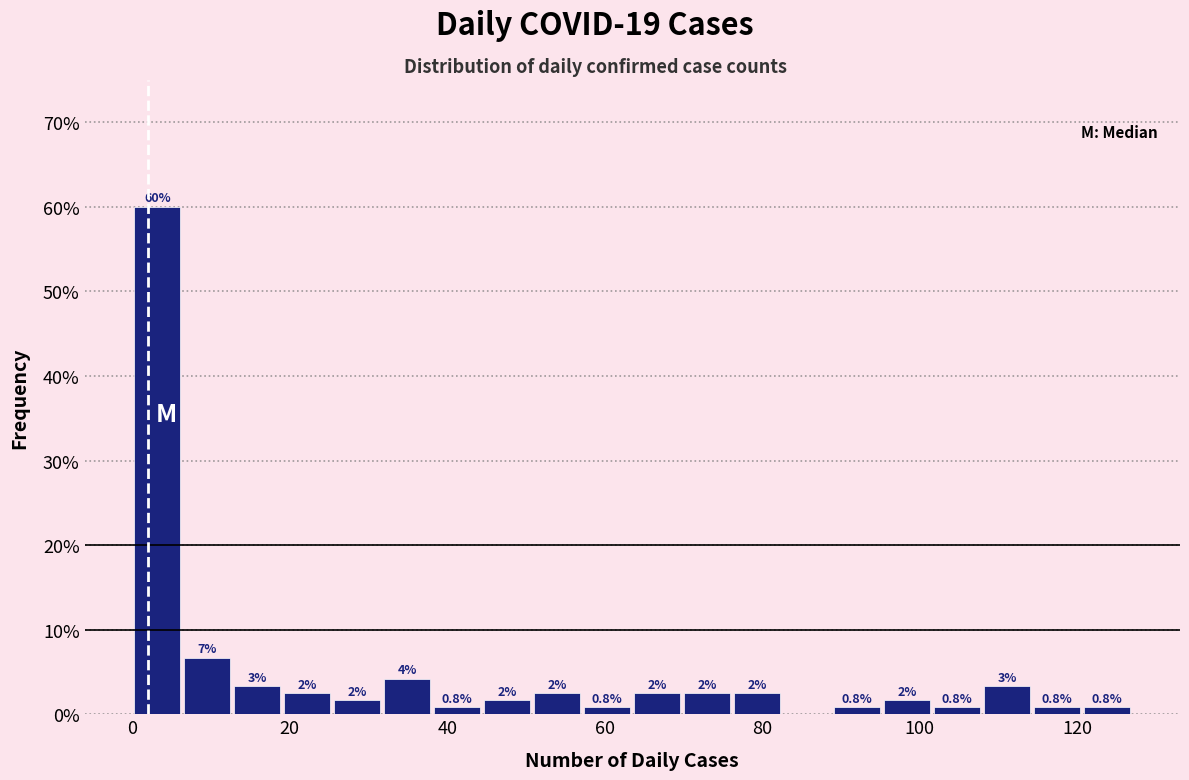

Around what value on the x-axis is the tallest bar? Give the approximate position of its centre, as read against the axis.

4